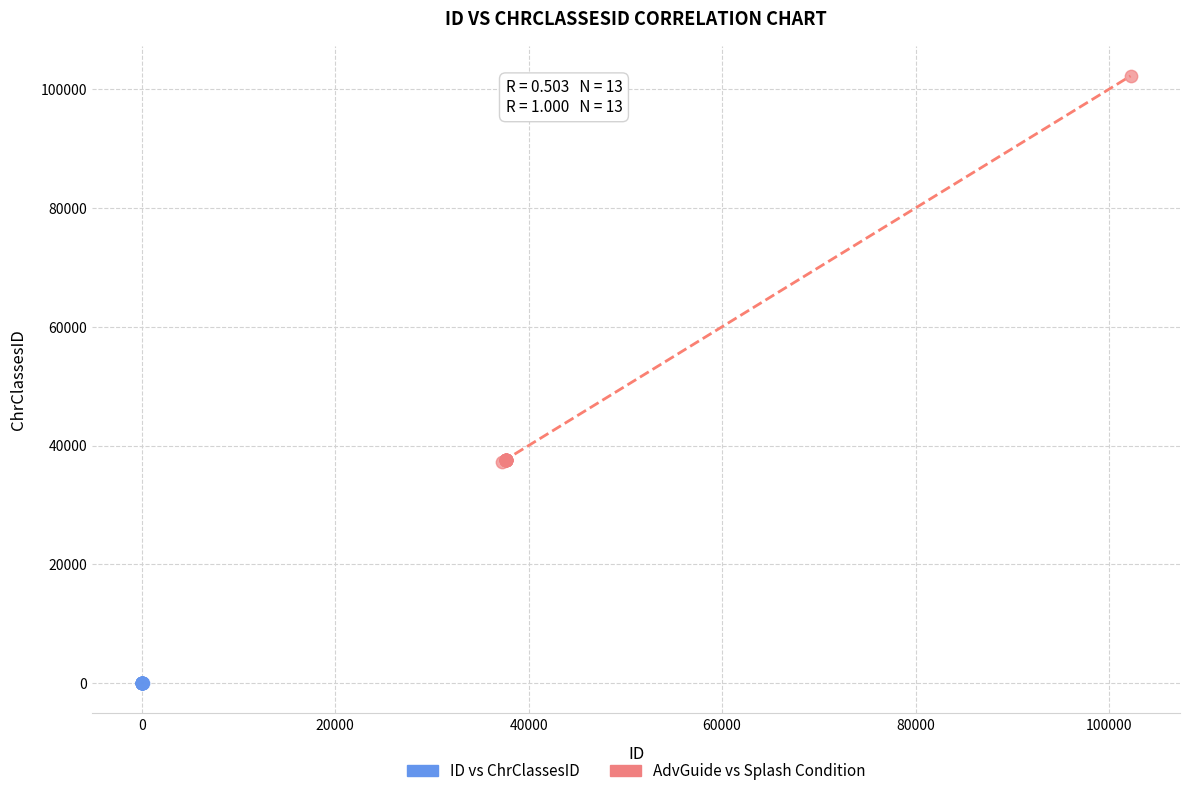

What are all the series names shown in the legend?

ID vs ChrClassesID, AdvGuide vs Splash Condition